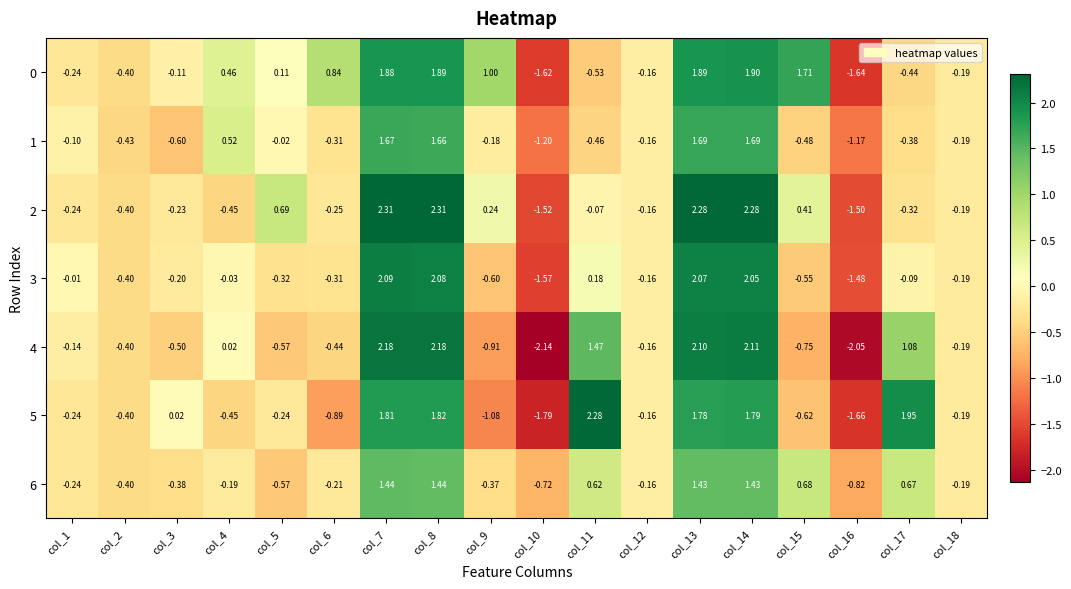

Is the value of 4 at col_7 greater than the value of 3 at col_7?

Yes